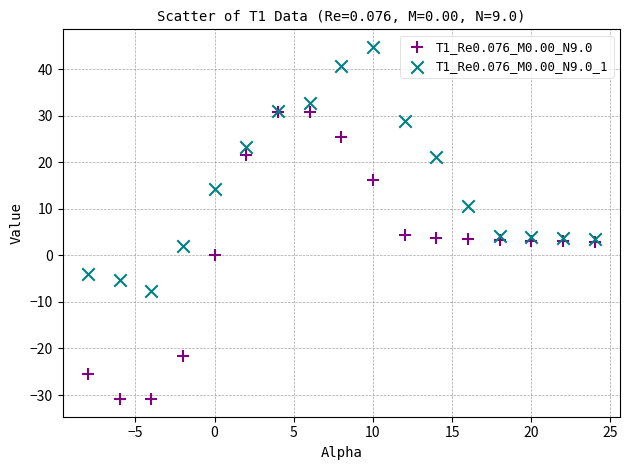

Which series contains the highest Y value?

T1_Re0.076_M0.00_N9.0_1